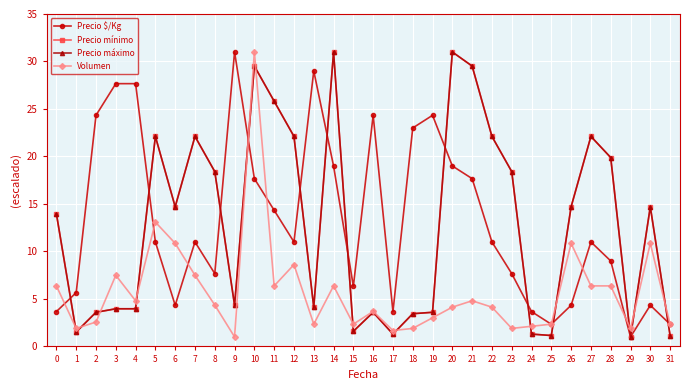

True or false: Precio $/Kg and Precio mínimo cross at least once.

True